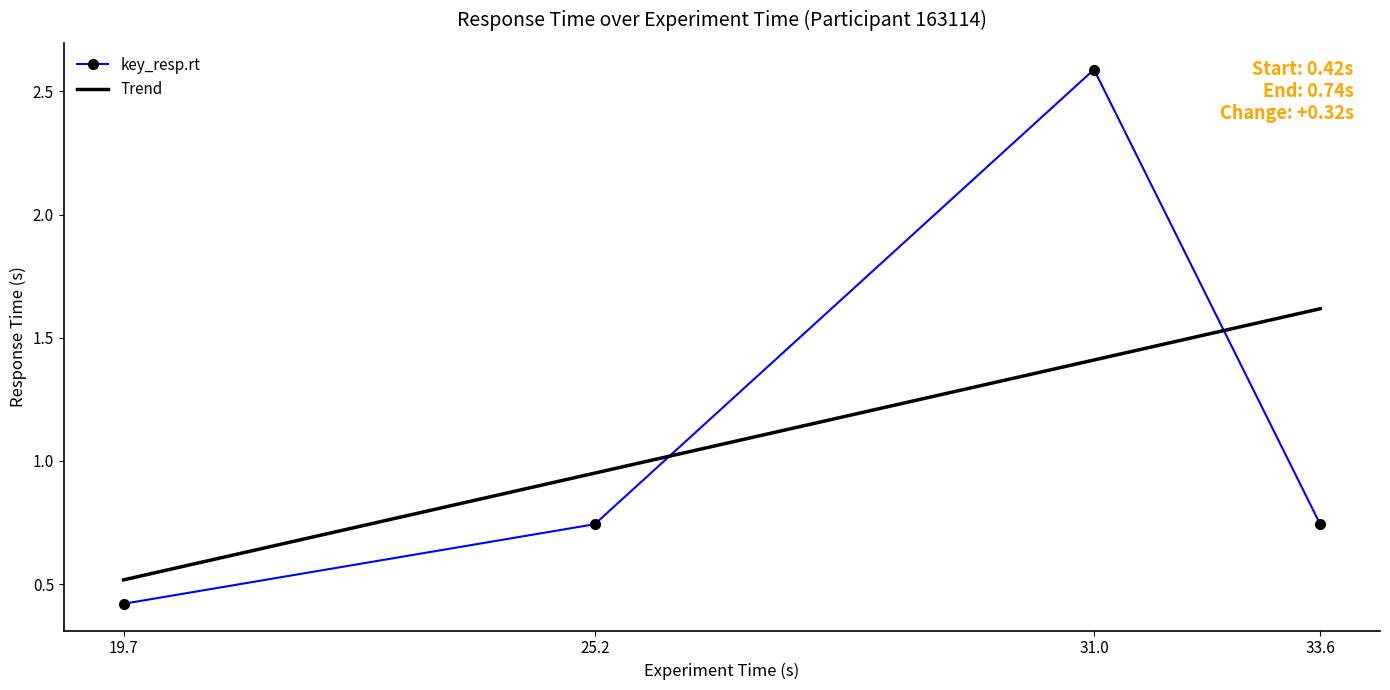

Reading left to right, what are all the values shown in this chart?

0.4	0.7	2.6	0.7